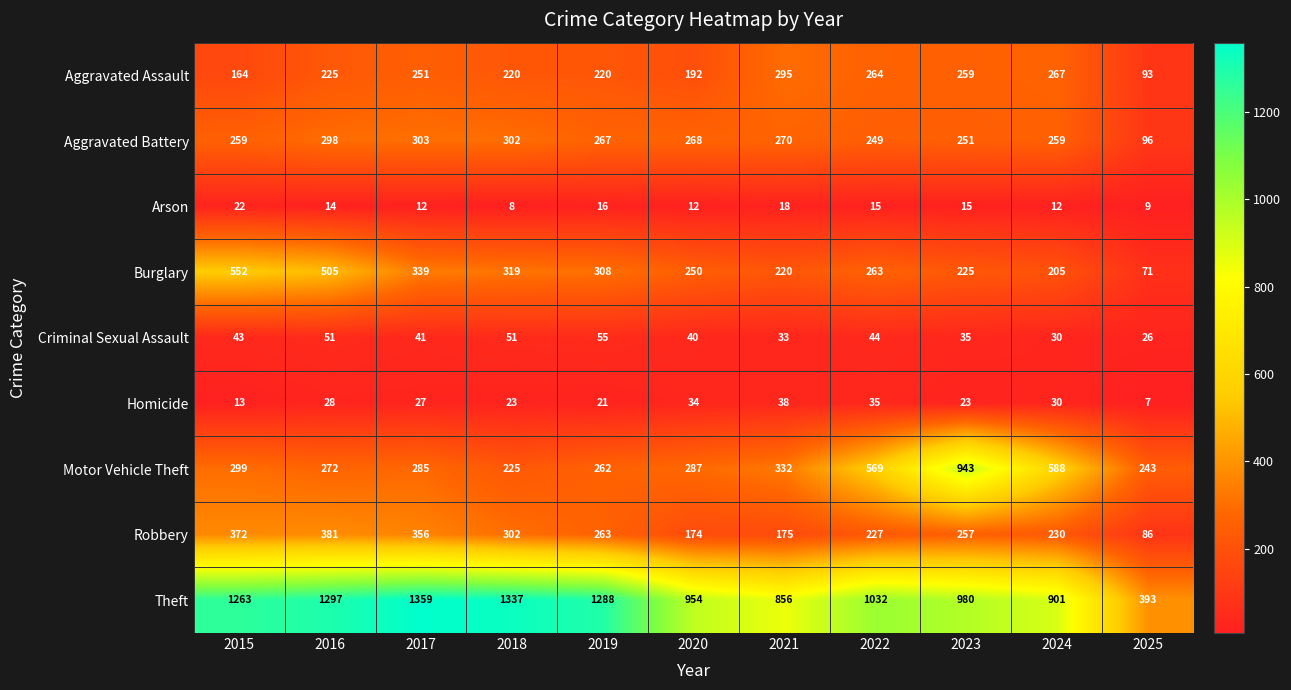

The Aggravated Battery series shows 267 at 2019. True or false?

True